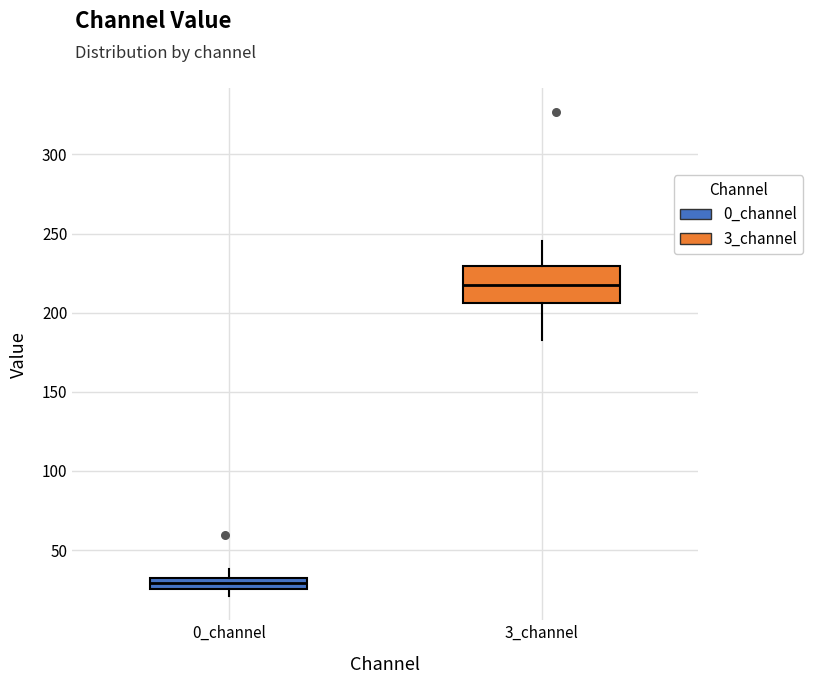

Which box has the lowest median line?

0_channel